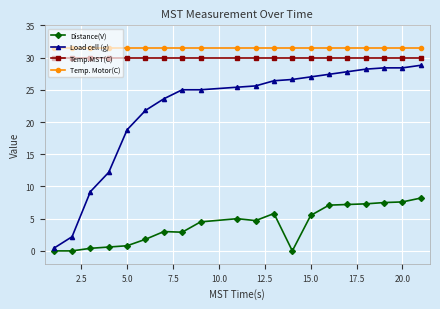

How many lines are shown in the chart?

4